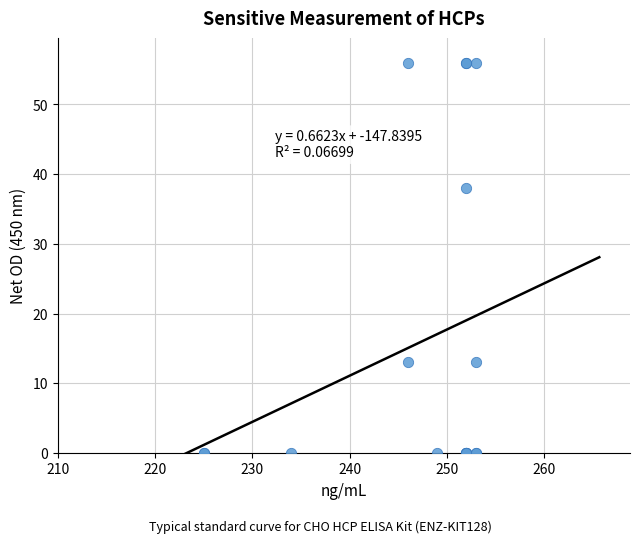

What Y value in the scatter plot is closest to 28?

38